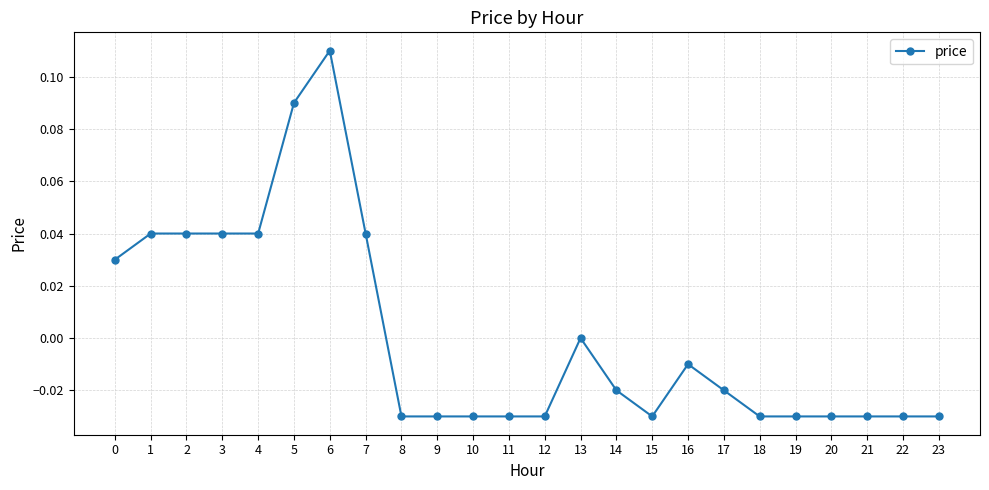

The value at 19 is -0.1. True or false?

False